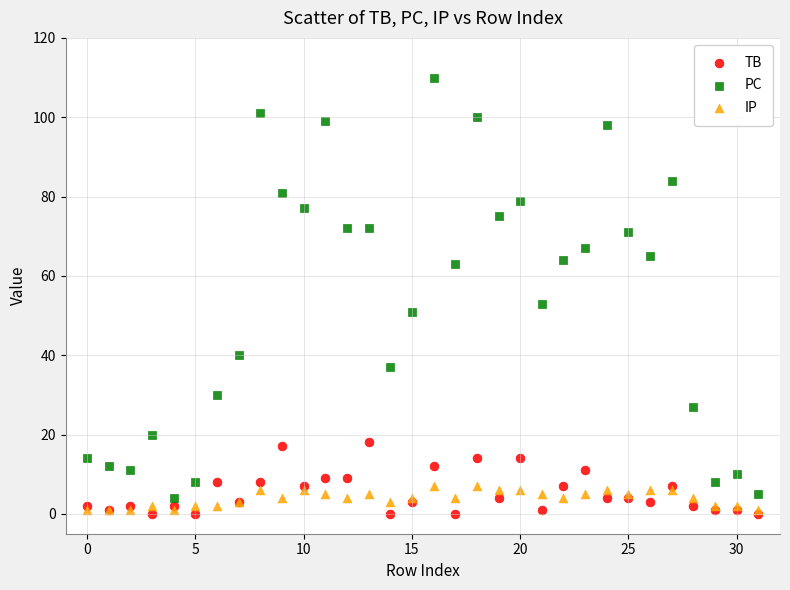

Which series contains the highest Y value?

PC